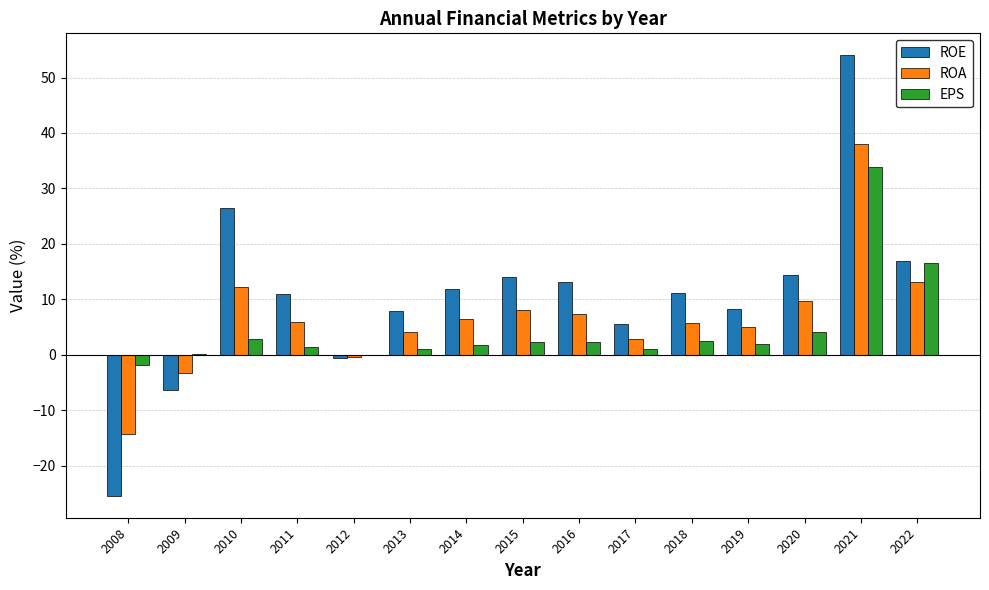

The ROE series shows 8.0 at 2014. True or false?

False